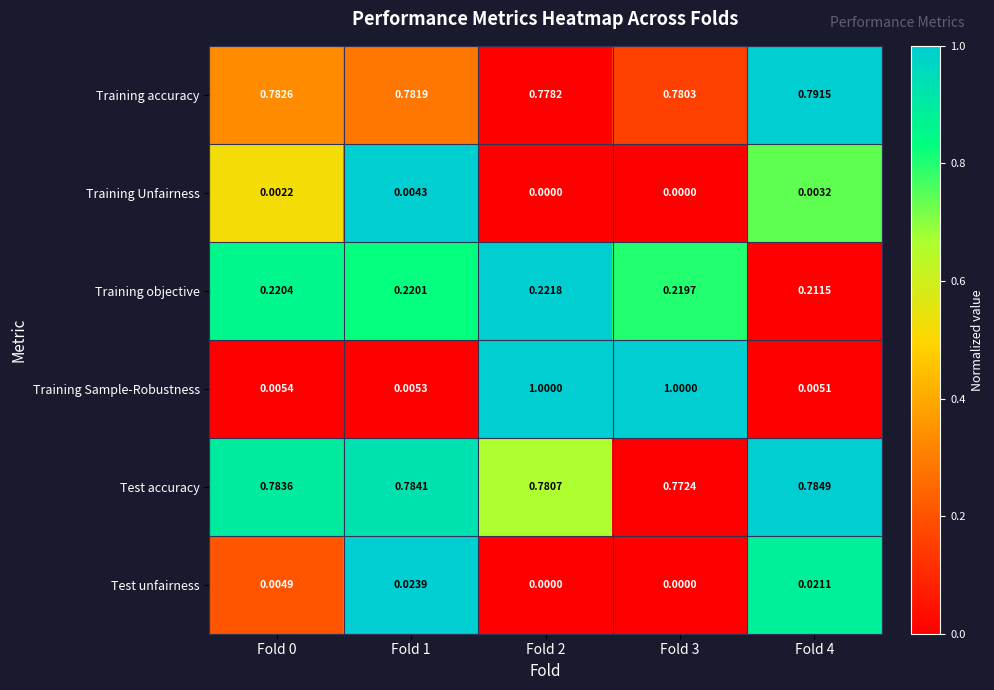

Is the value of Training objective at Fold 4 greater than the value of Training Unfairness at Fold 3?

Yes